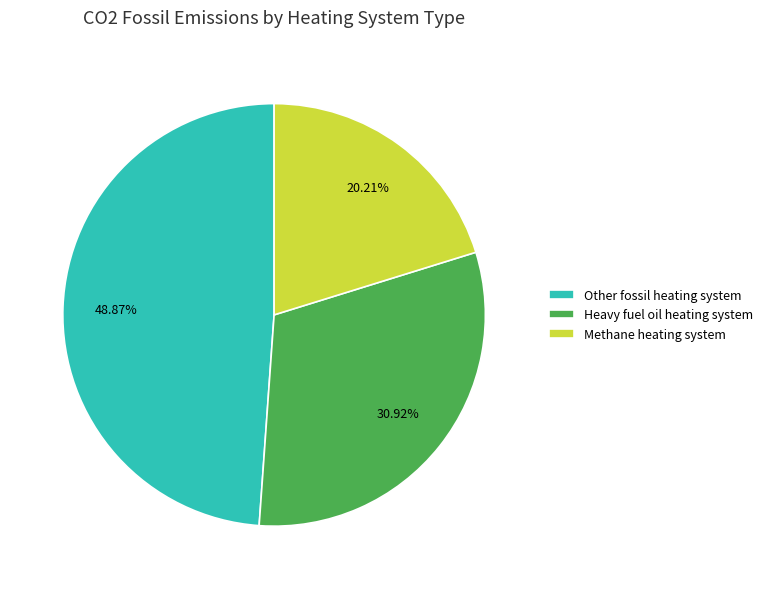

Count the number of slices in the pie.

3